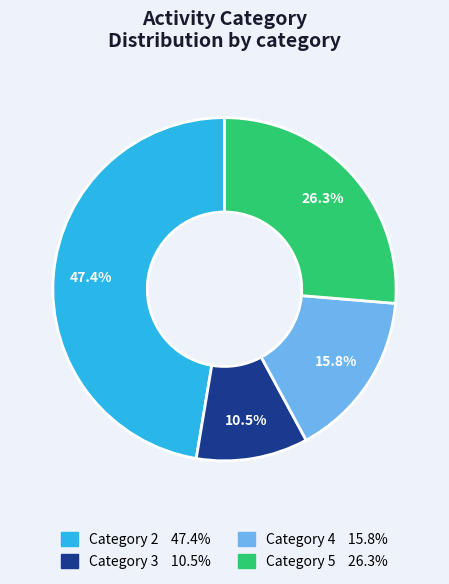

Is there any slice that represents more than half of the pie?

No